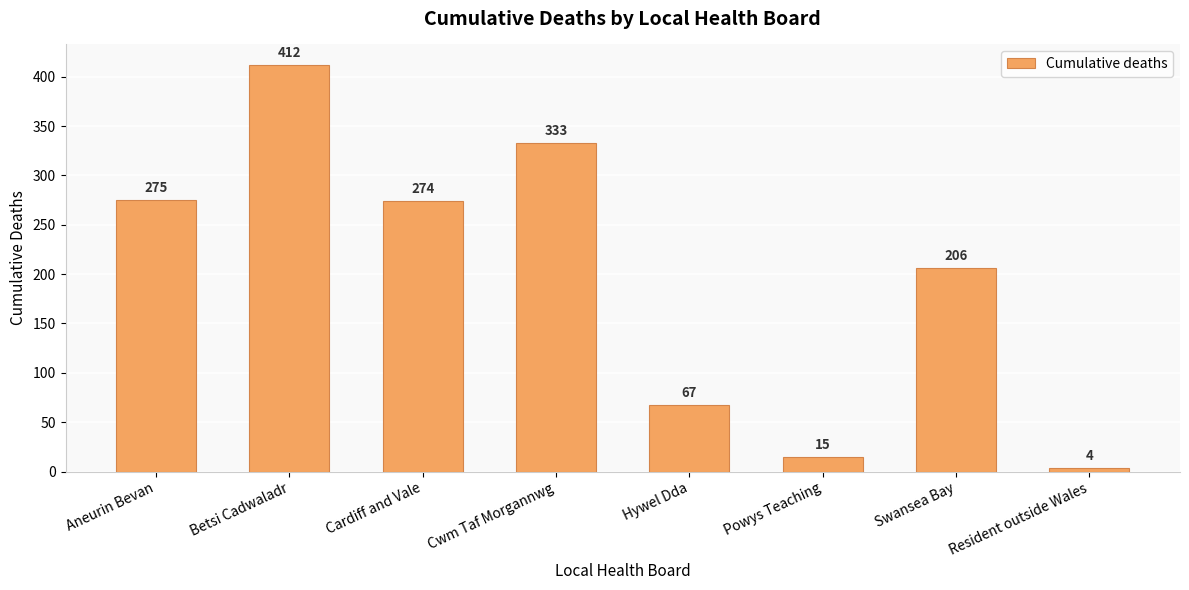

Reading left to right, what are all the values shown in this chart?

275	412	274	333	67	15	206	4